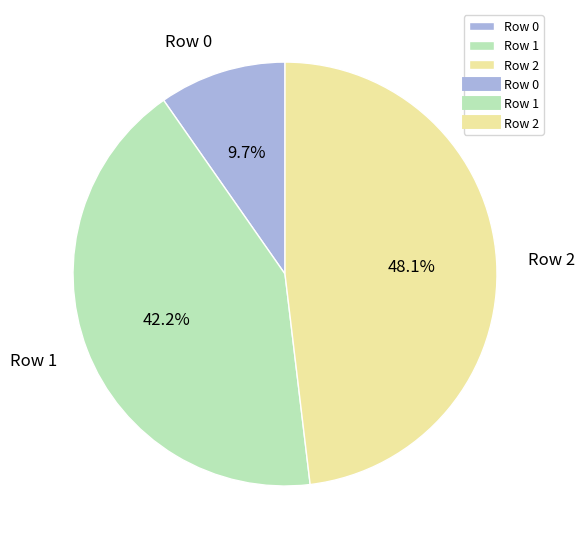

Which has a higher value, Row 2 or Row 0?

Row 2